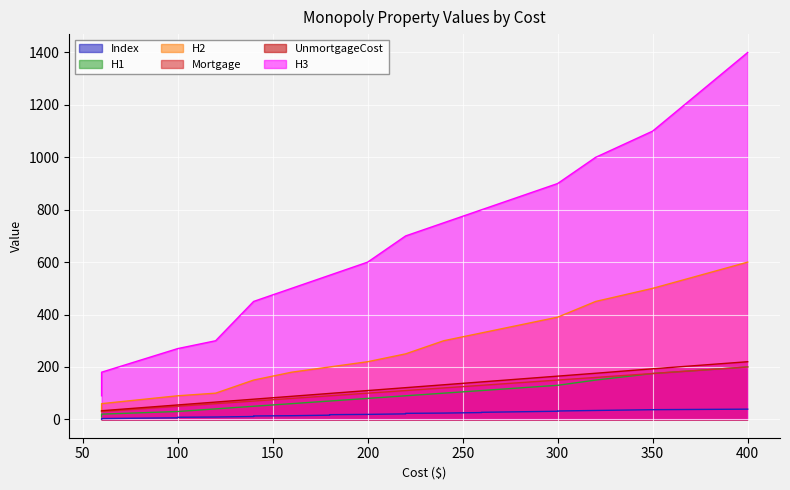

Which has a higher value, 220 or 100?

220